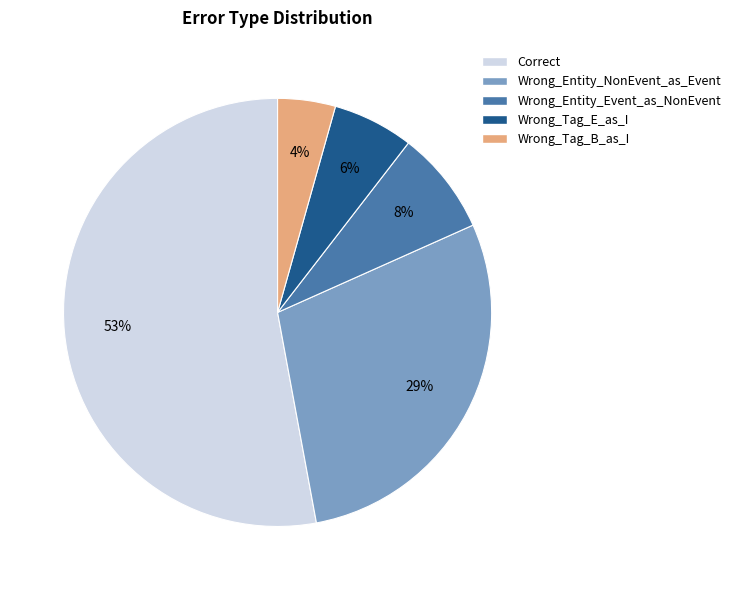

How many segments does this pie chart have?

5